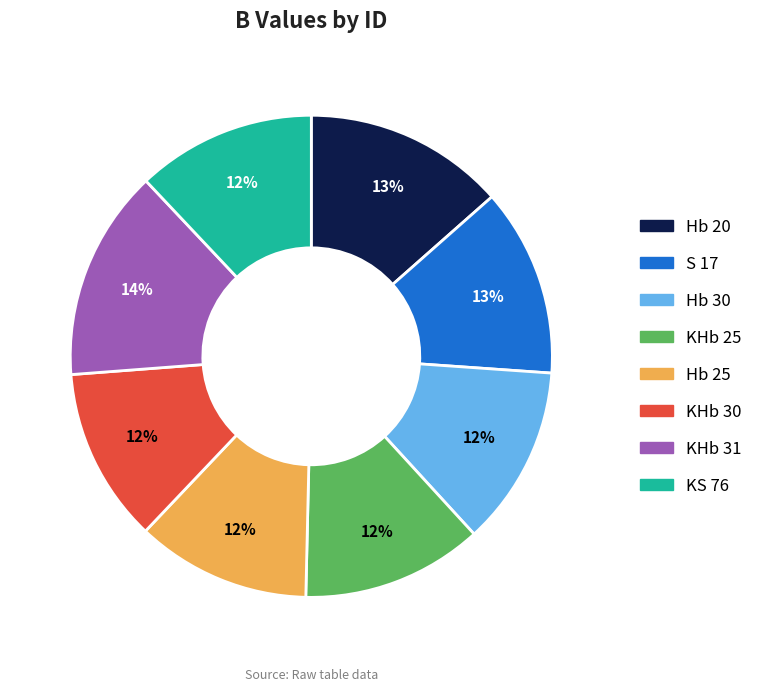

Does Hb 20 represent more than half of the total?

No